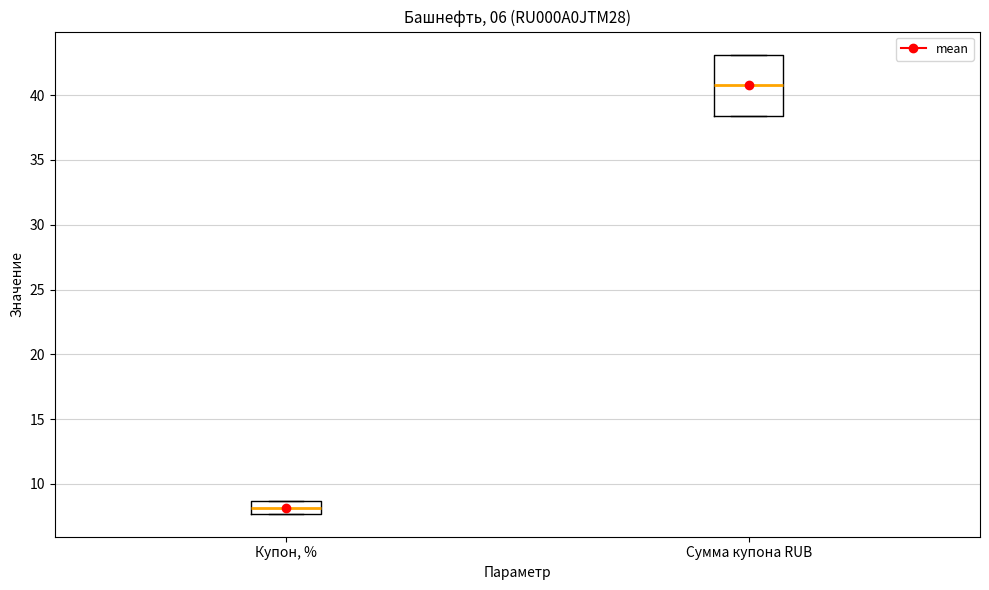

Where is the upper edge of the box for Сумма купона RUB on the y-axis? The values are not printed on the chart, so give them approximately, as read against the axis.

43.0